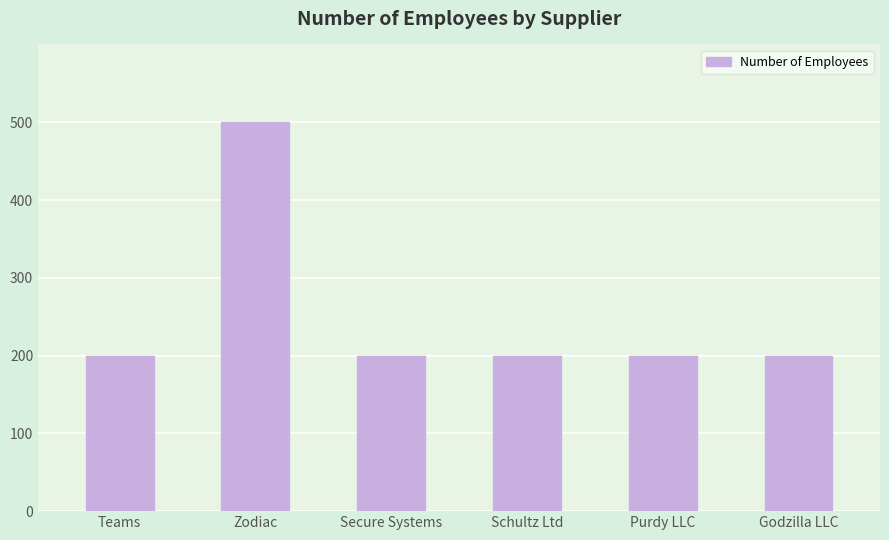

What is the minimum value shown in the chart?

200